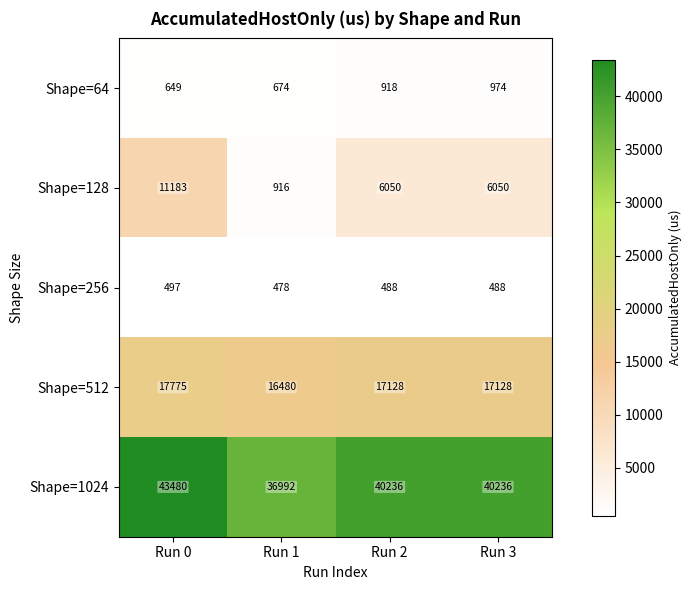

At which label does Shape=256 reach its peak?

Run 0